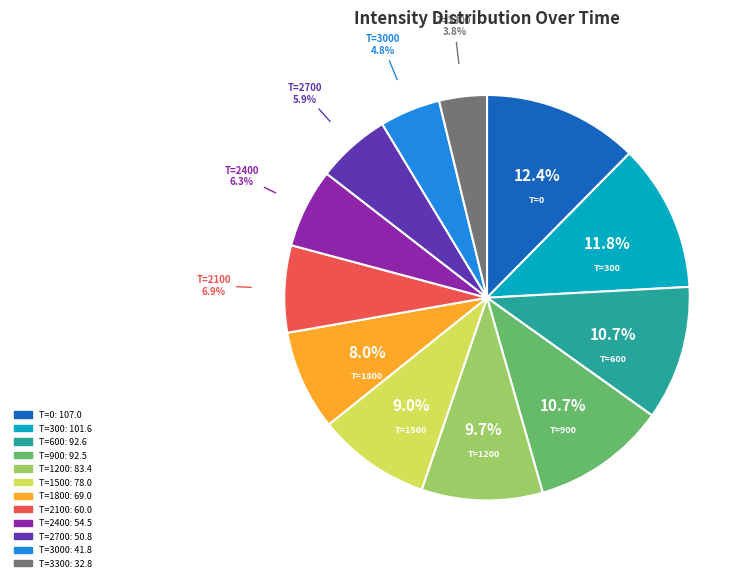

Is there any slice that represents more than half of the pie?

No